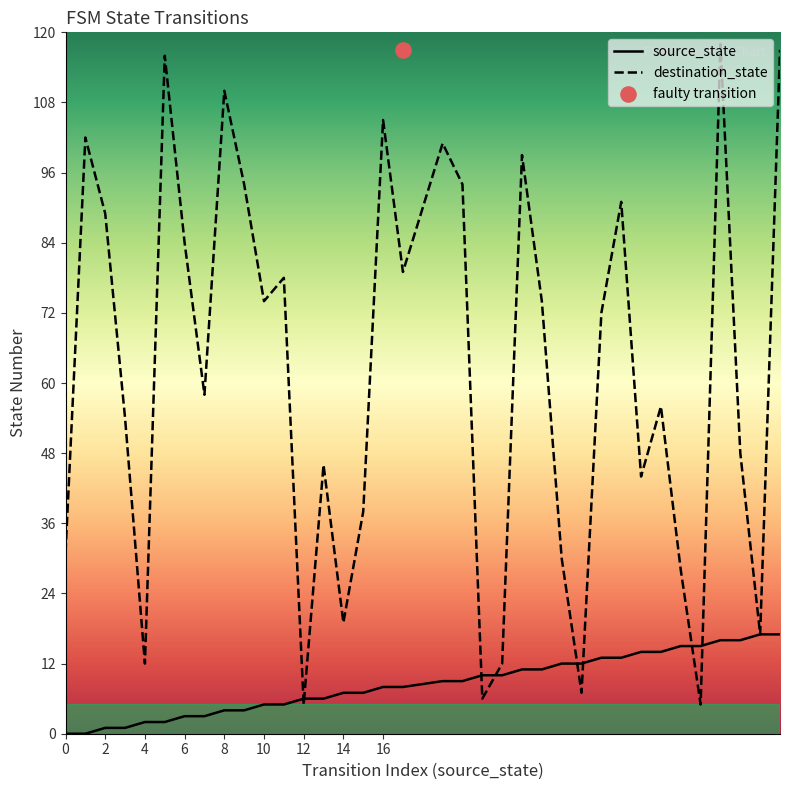

Is it true that destination_state equals 19 at 14?

True